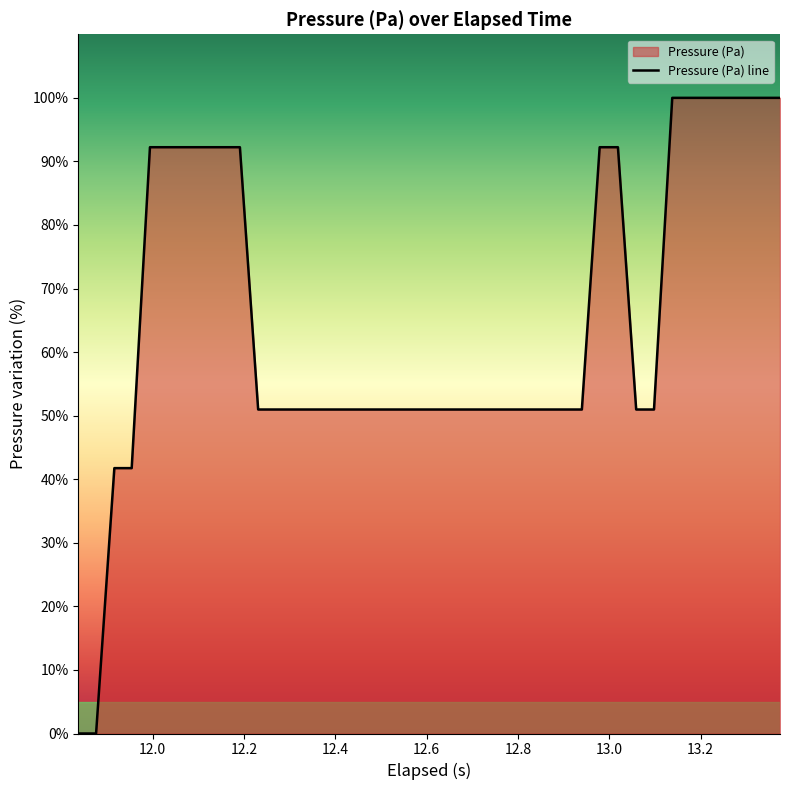

What is the difference between the maximum and minimum values?

100.0